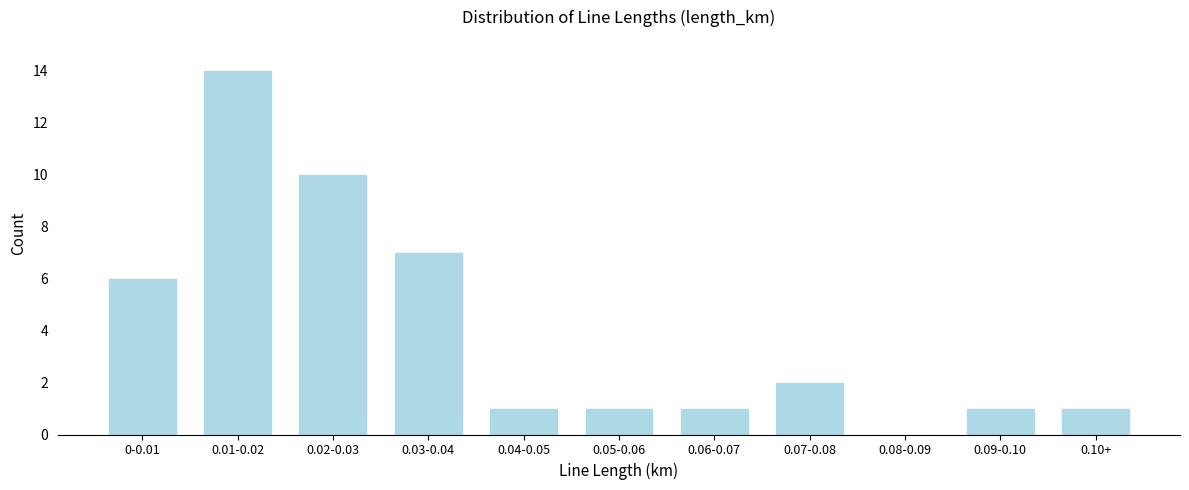

Reading left to right, what are all the values shown in this chart?

0-0.01=6	0.01-0.02=14	0.02-0.03=10	0.03-0.04=7	0.04-0.05=1	0.05-0.06=1	0.06-0.07=1	0.07-0.08=2	0.08-0.09=0	0.09-0.10=1	0.10+=1